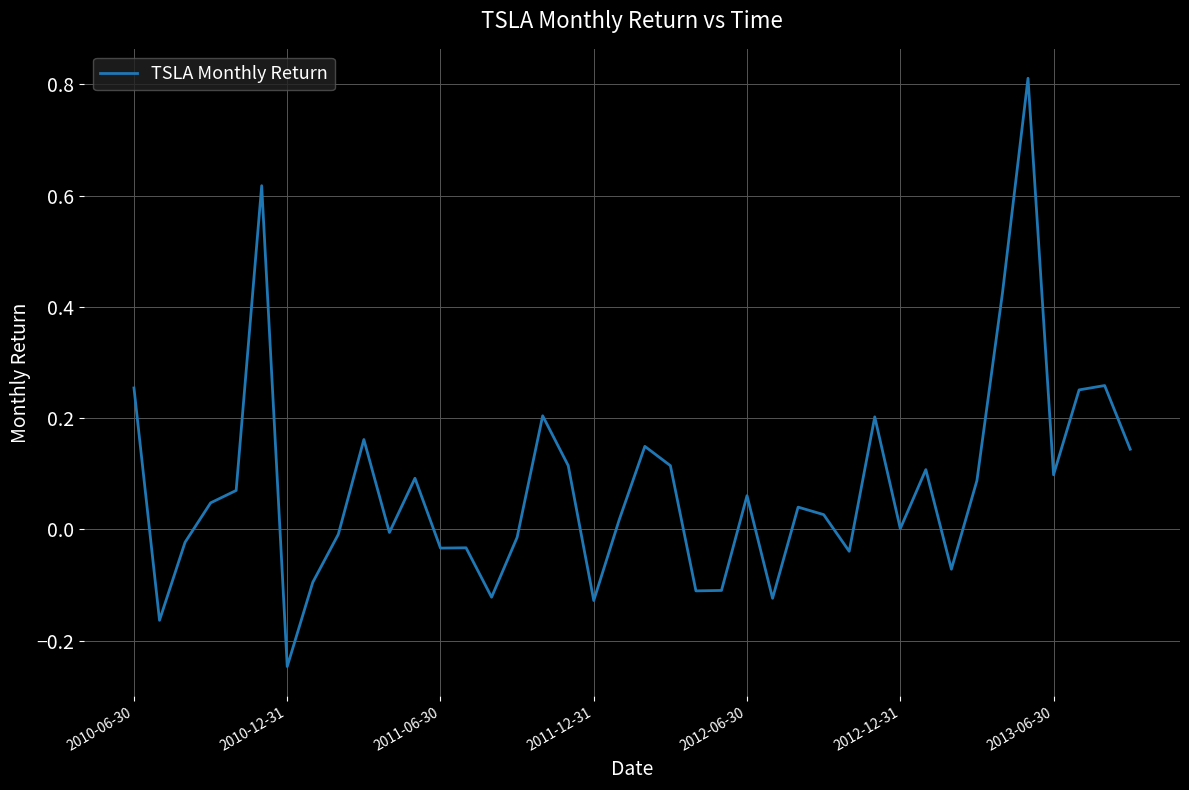

What is the difference between the maximum and minimum values?

1.1